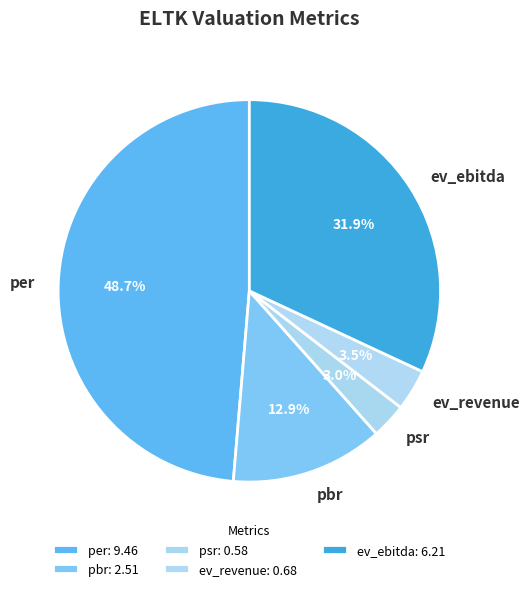

Which category has the biggest portion of the pie?

per